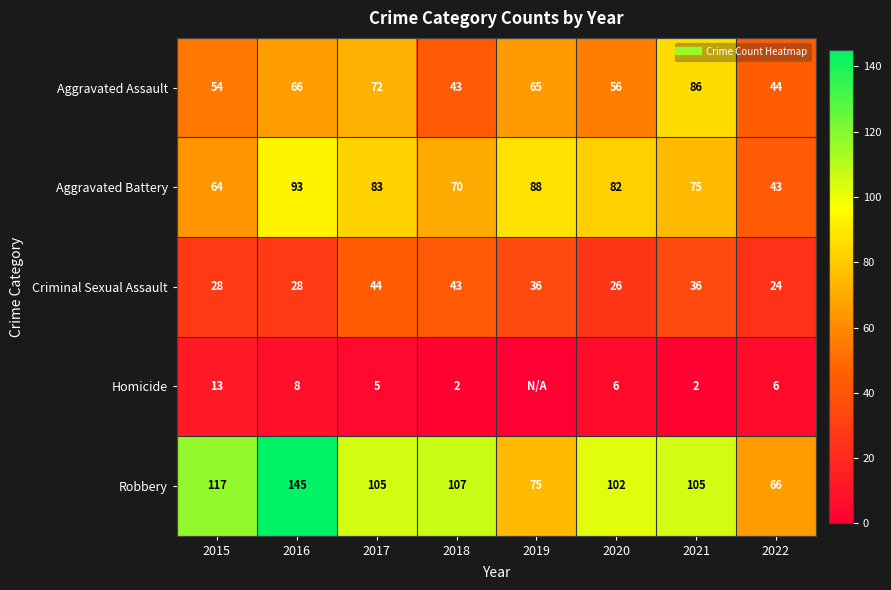

Which series has the largest range (max minus min)?

Robbery